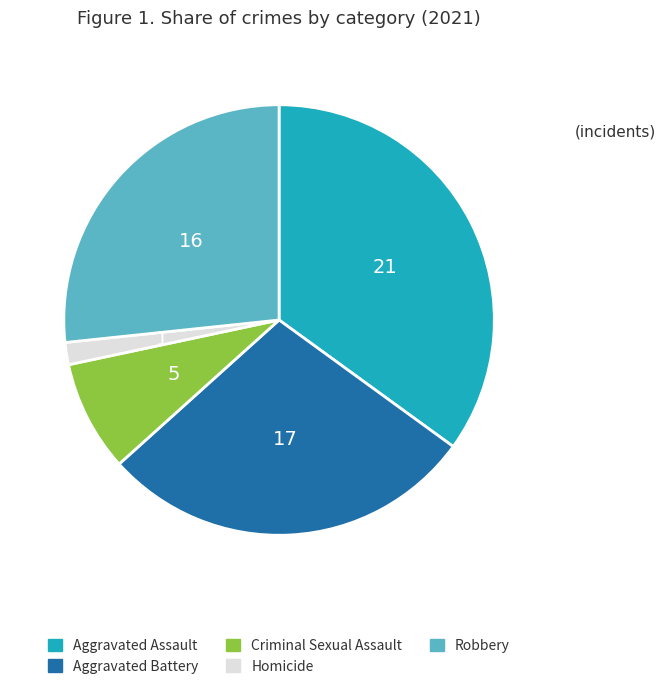

What is the smallest slice in the pie chart?

Homicide